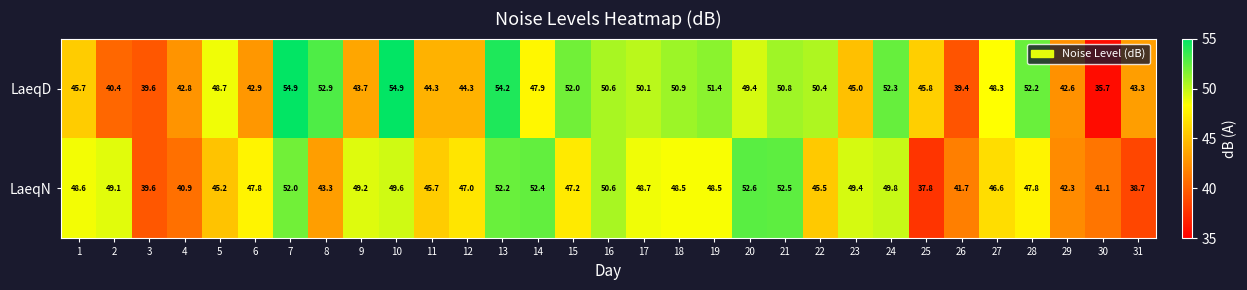

Which series has the largest range (max minus min)?

LaeqD